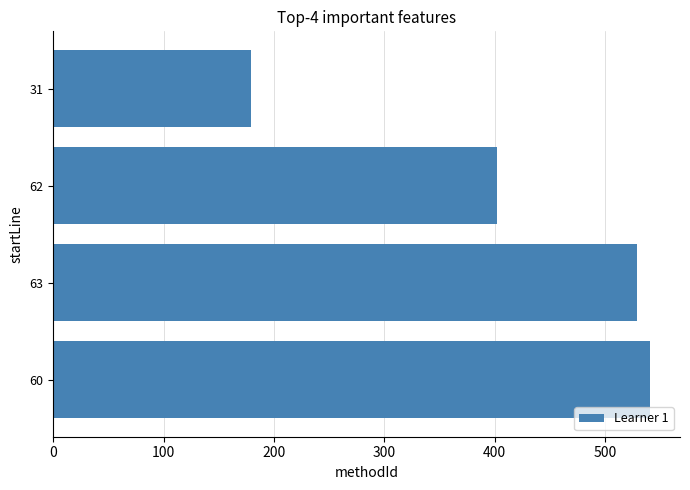

Rank the categories by value from highest to lowest.

60, 63, 62, 31